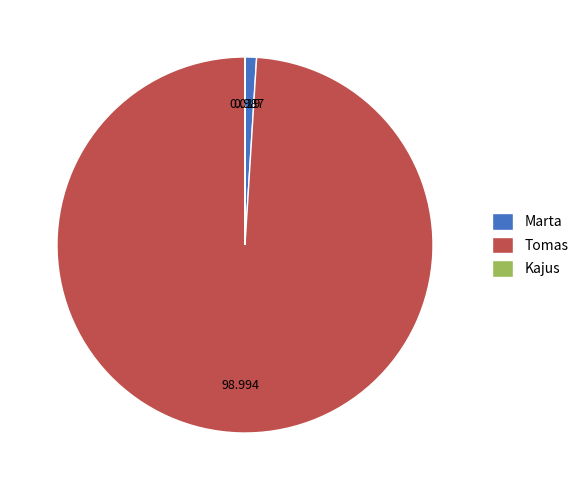

Which slice is the largest?

Tomas